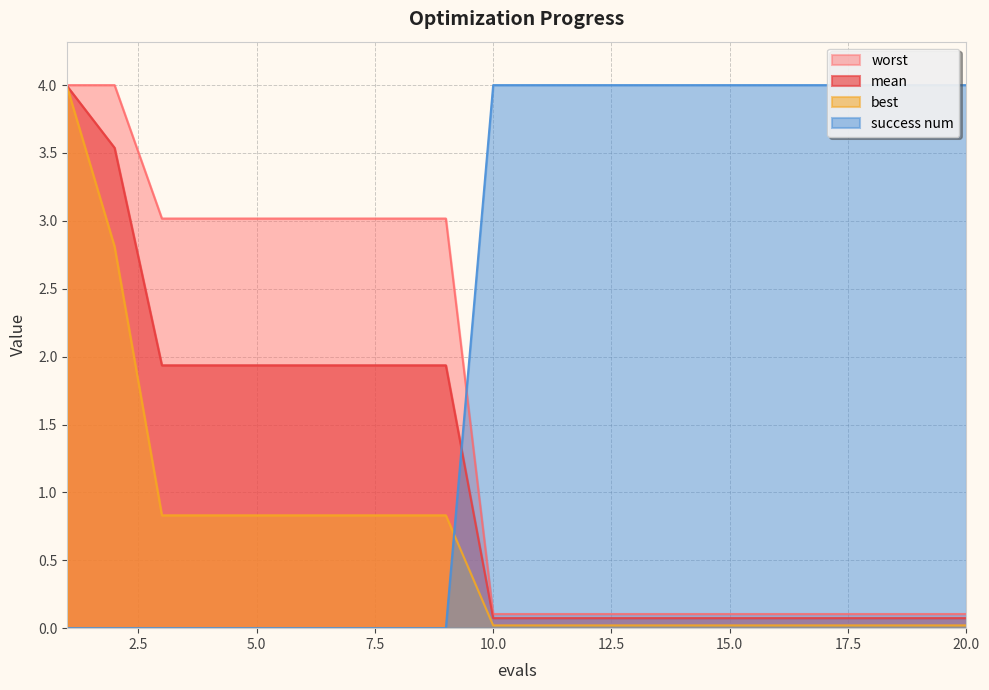

True or false: mean has more than 2 points higher than both neighbors.

False